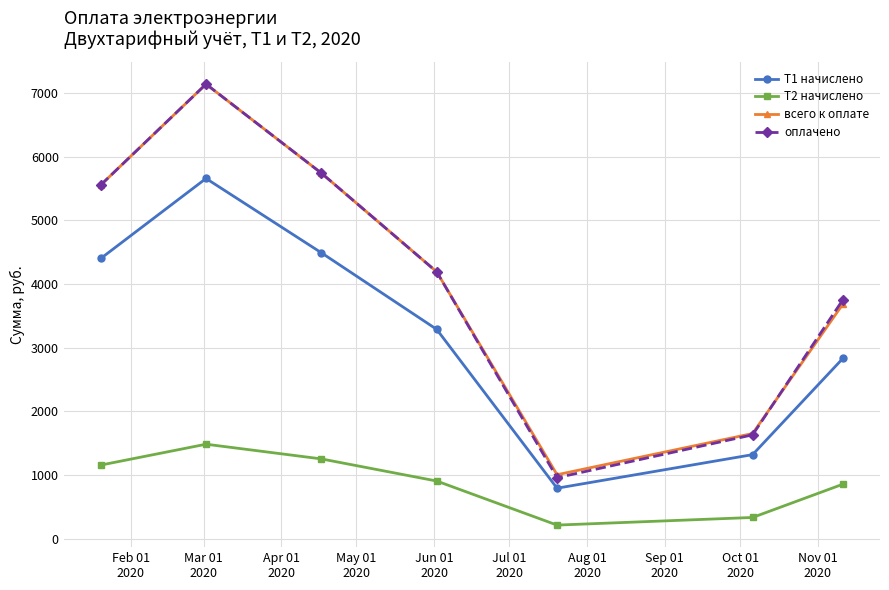

What is the sum of all Т2 начислено values?

6189.4